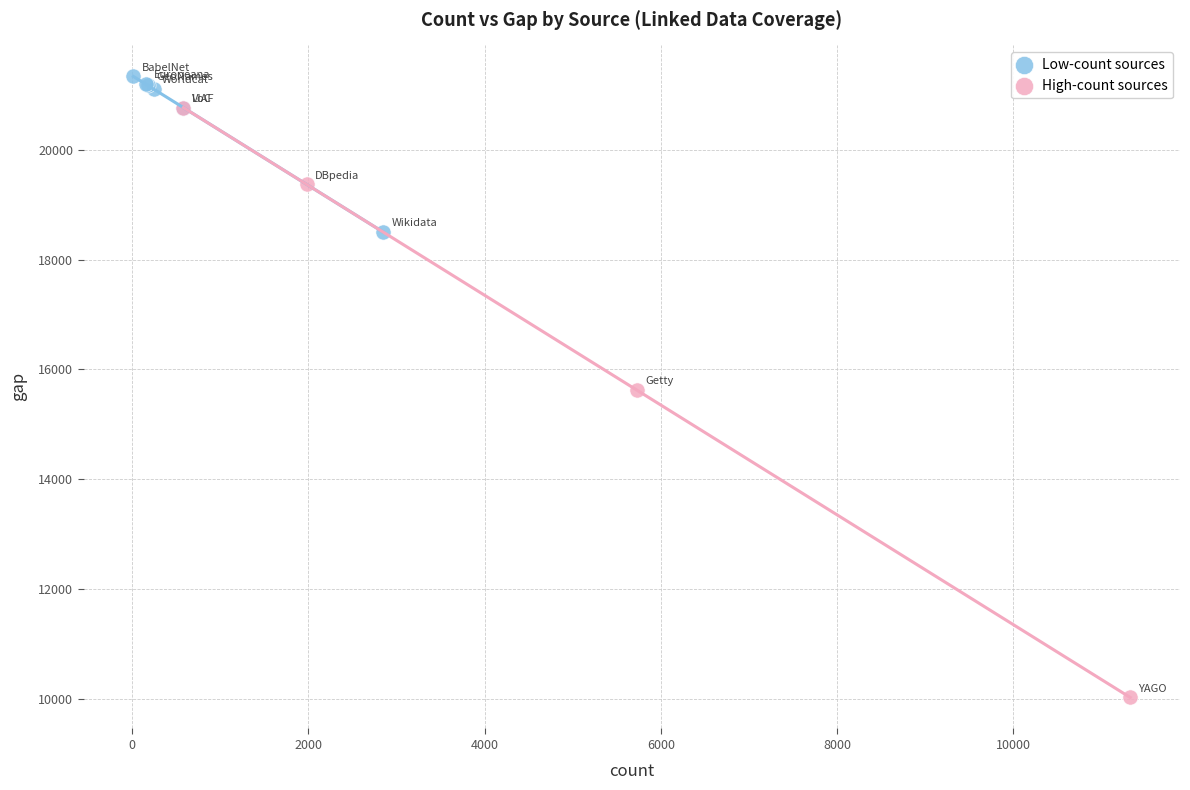

Which series contains the highest Y value?

Low-count sources